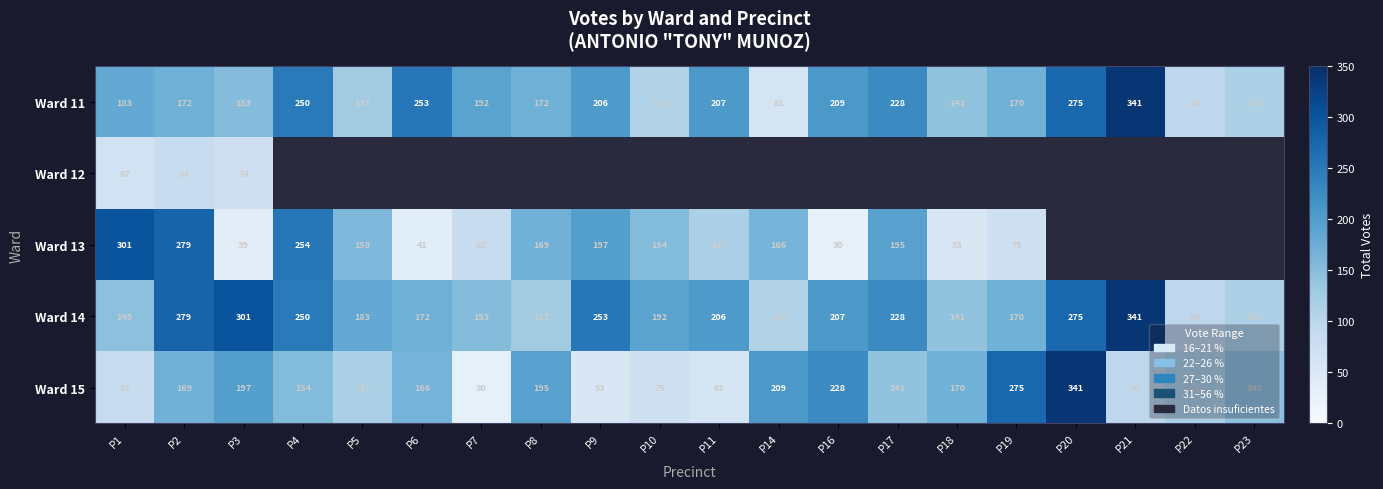

What is the difference between the Ward 11 values at P19 and P23?

55